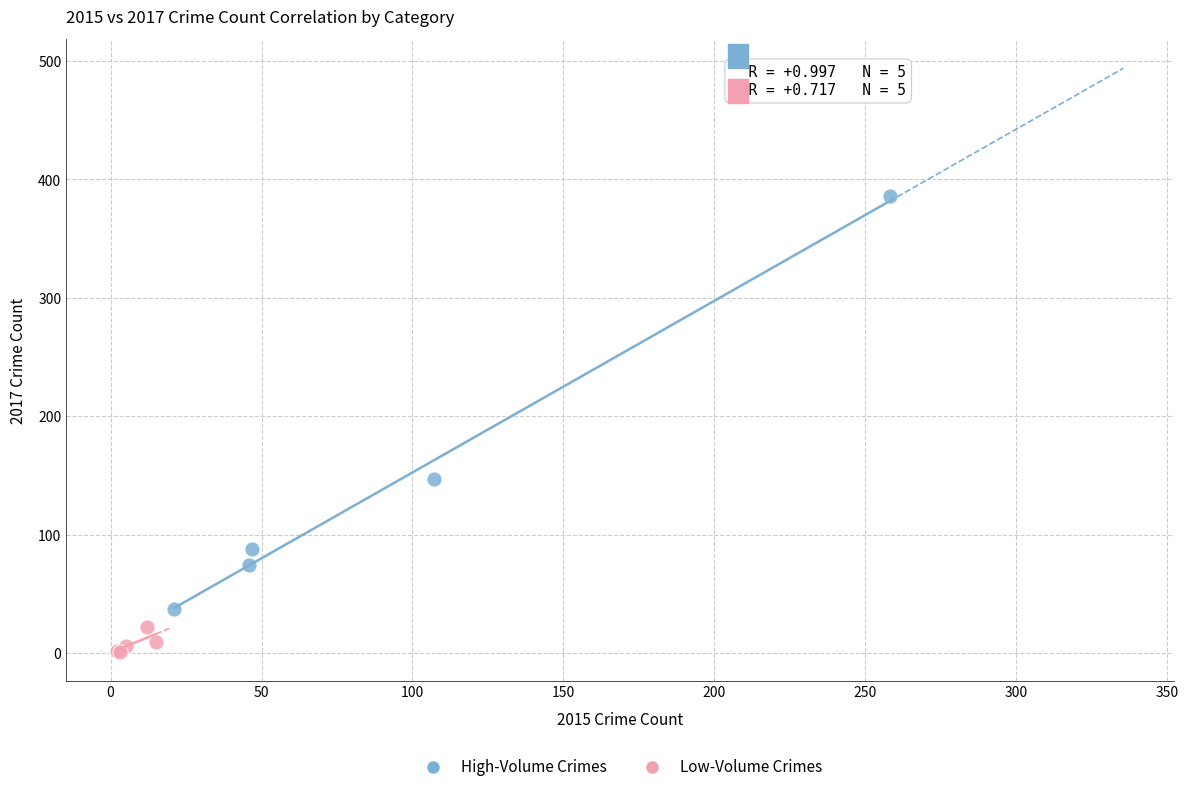

Which series has the widest spread of Y values?

High-Volume Crimes